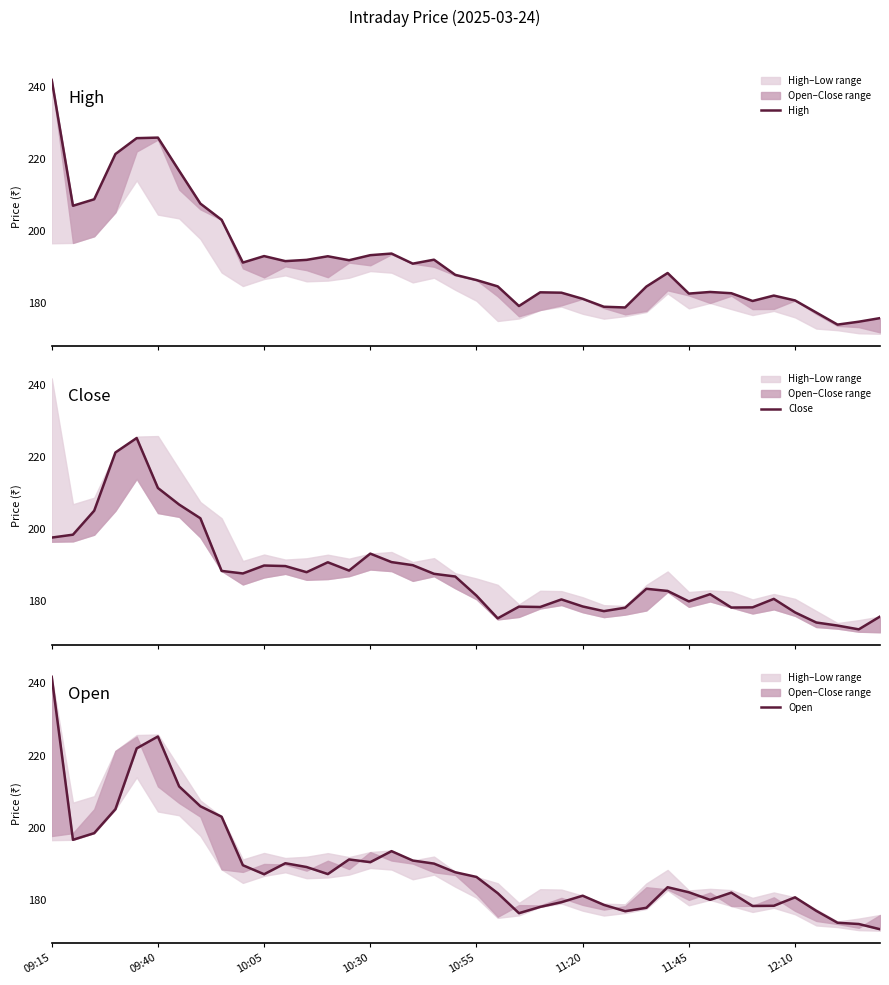

Rank the series by their maximum value, from highest to lowest.

High, Open, Close